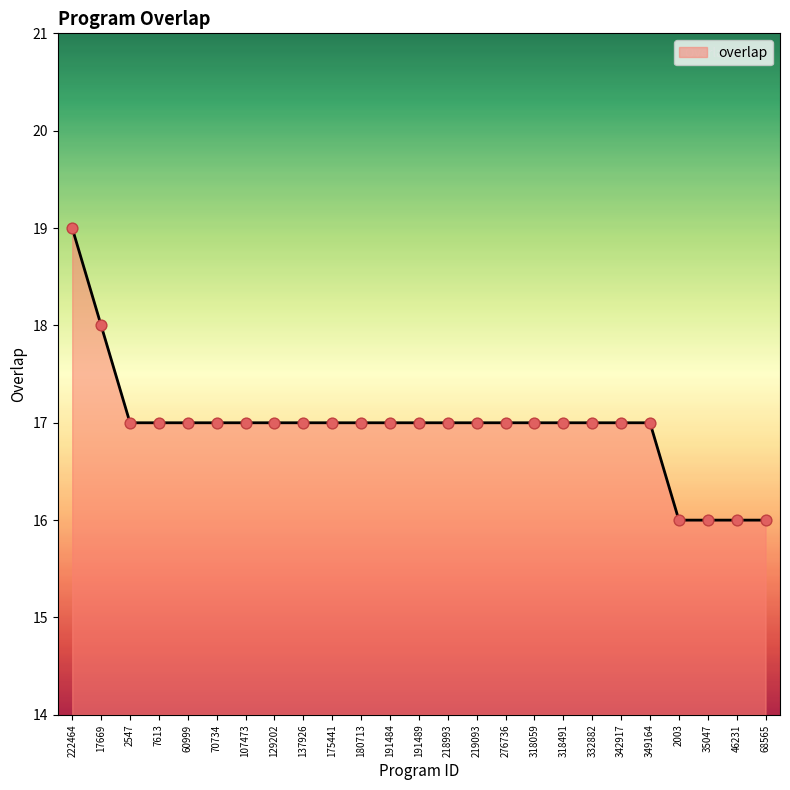

What is the ratio of the value at 318491 to the value at 46231?

1.1